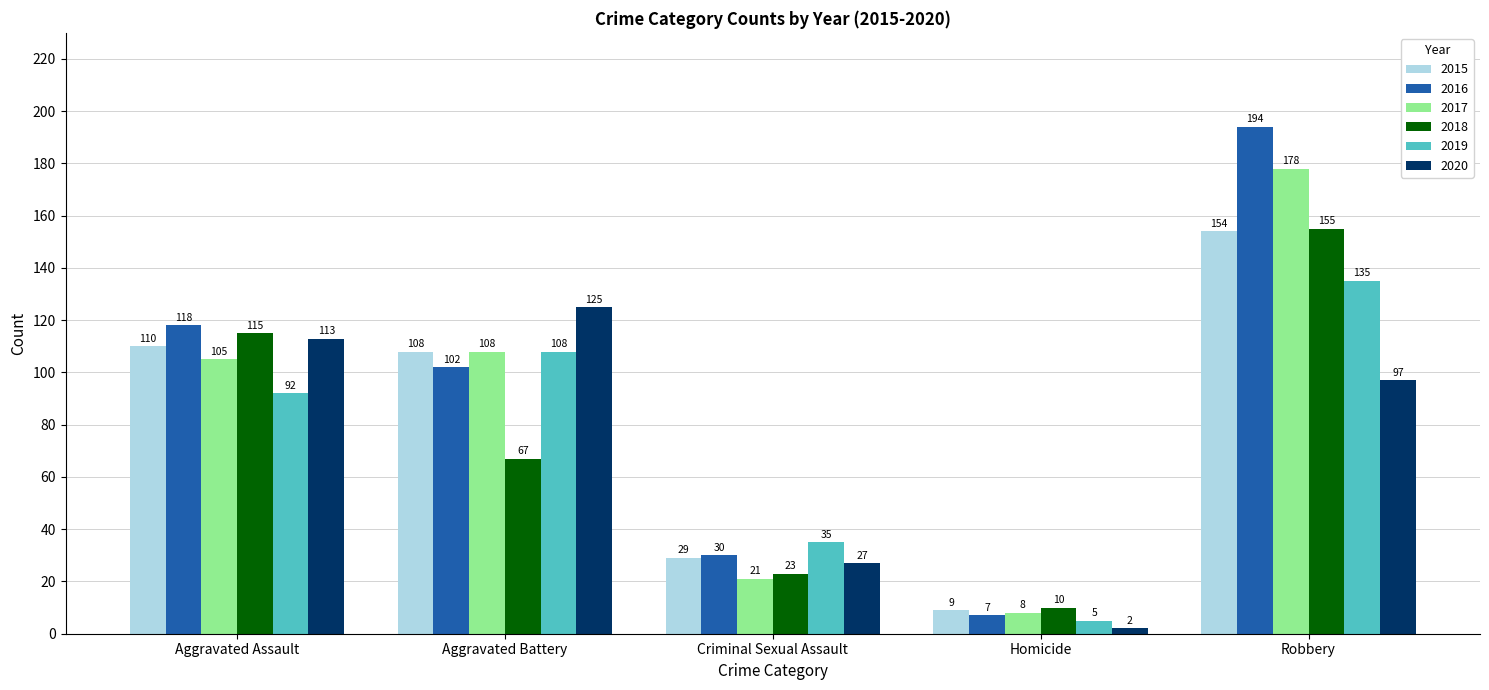

At which label does 2015 reach its peak?

Robbery